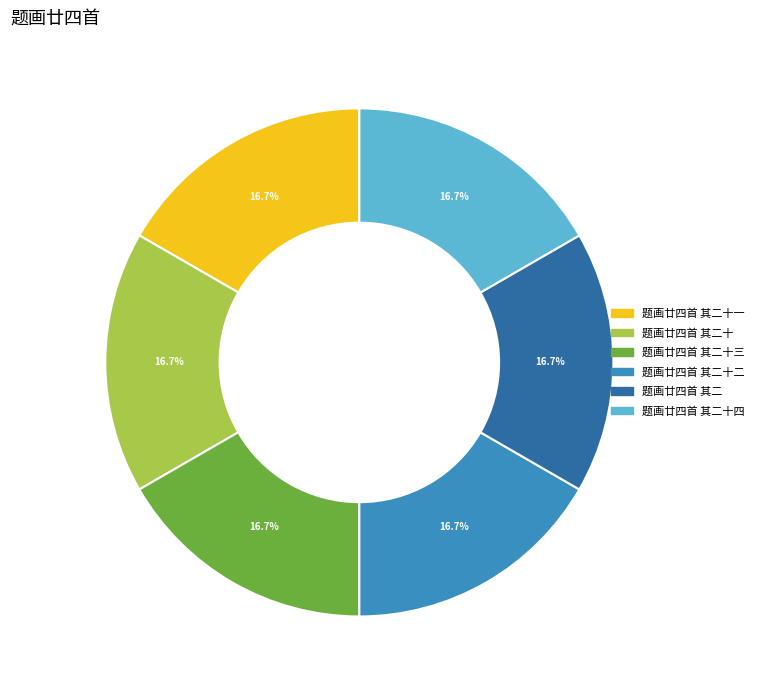

Is there any slice that represents more than half of the pie?

No